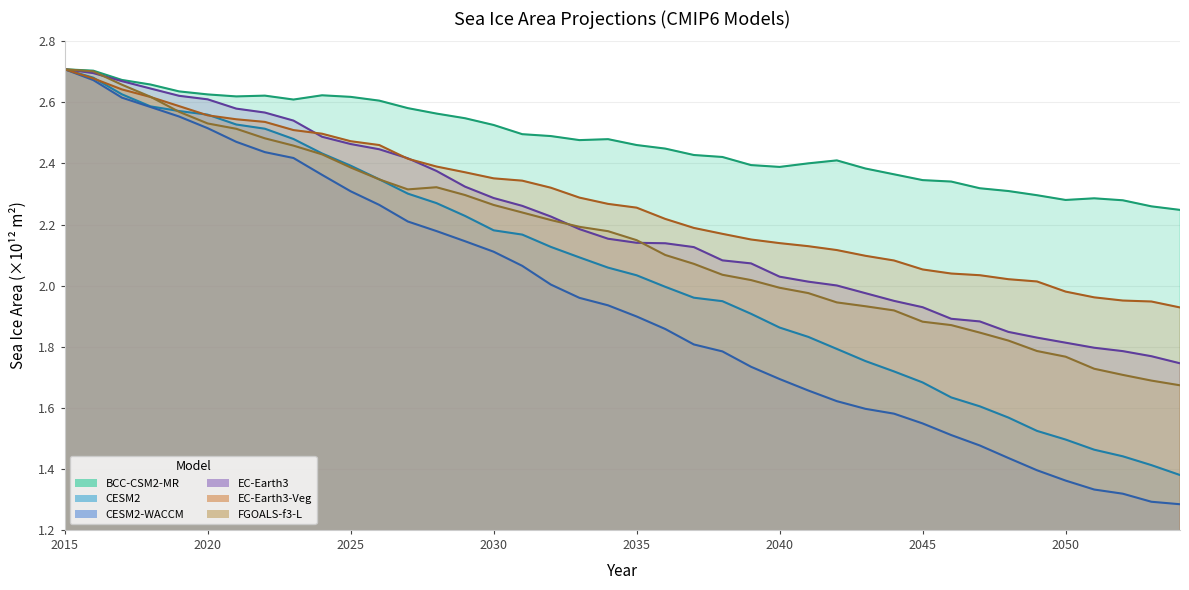

What is the value of the CESM2 point at the 2nd from the left?

2.7